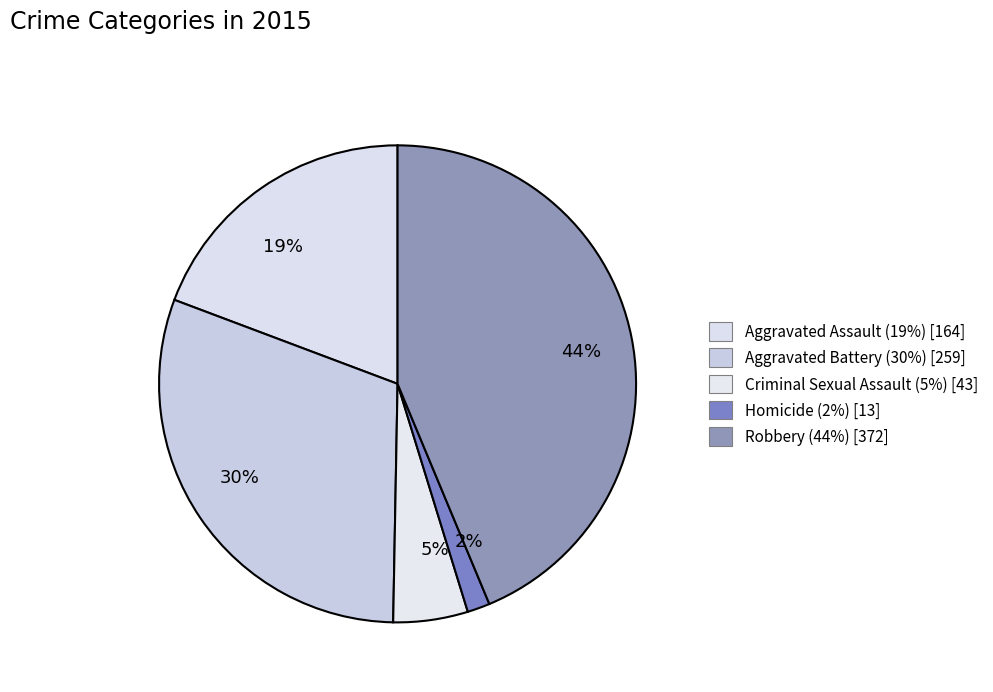

Approximately how many times larger is the value at 44% compared to 19%?

2.3